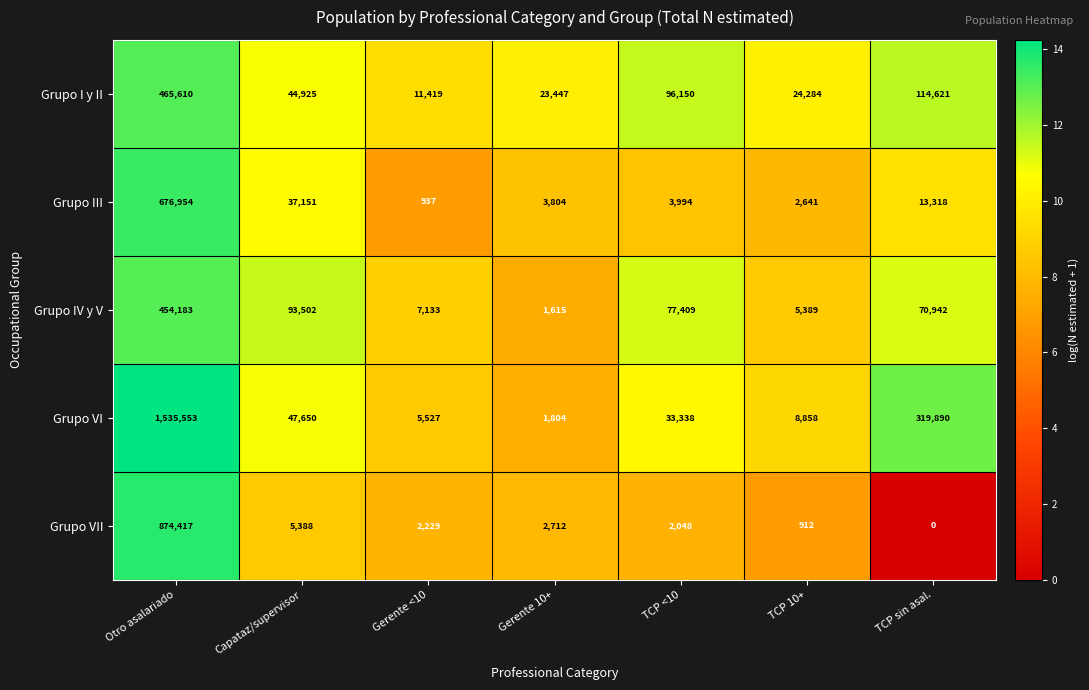

True or false: Grupo III has a value of 9178 at Capataz/supervisor.

False